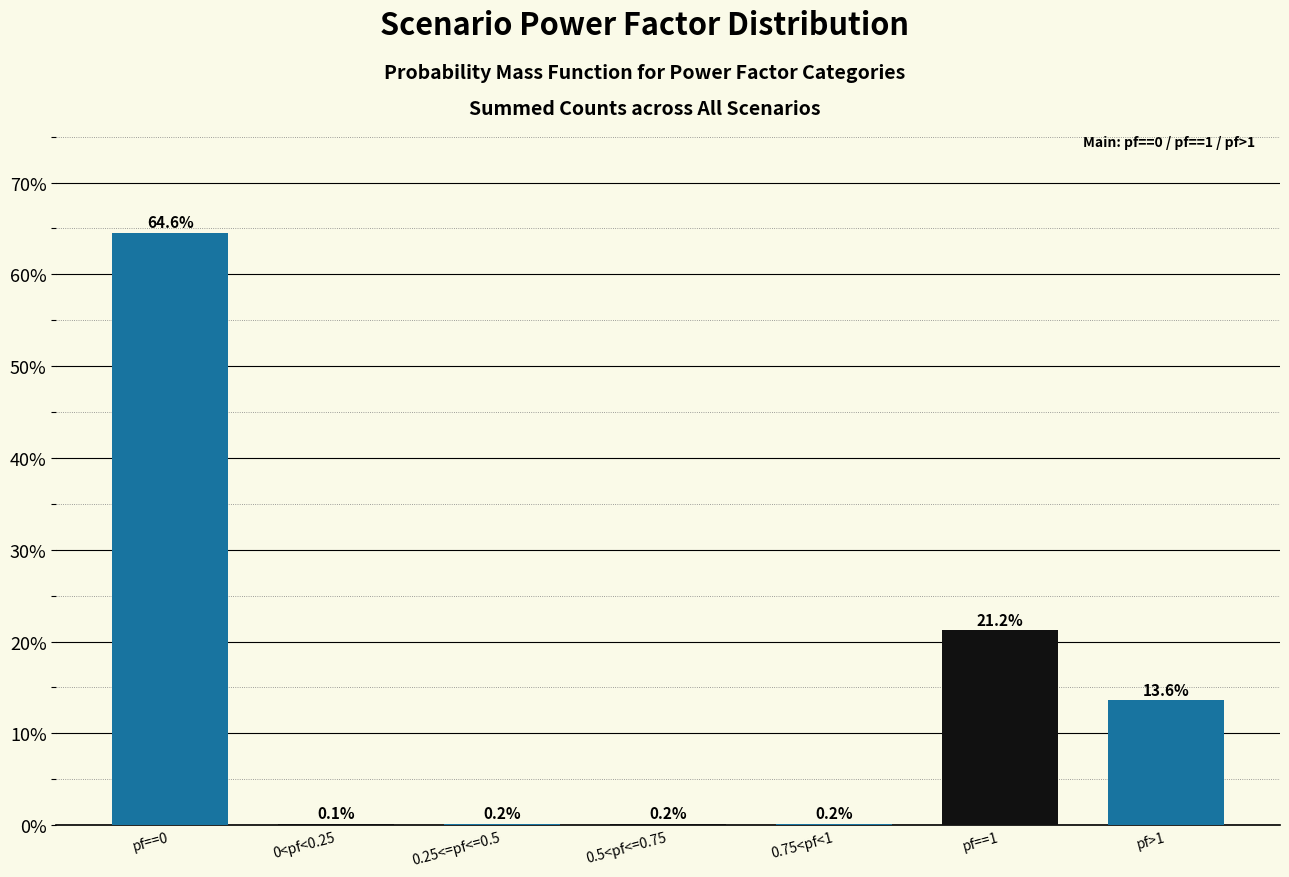

Reading left to right, list all the values displayed in this chart.

pf==0=64.6	0<pf<0.25=0.1	0.25<=pf<=0.5=0.2	0.5<pf<=0.75=0.2	0.75<pf<1=0.2	pf==1=21.2	pf>1=13.6